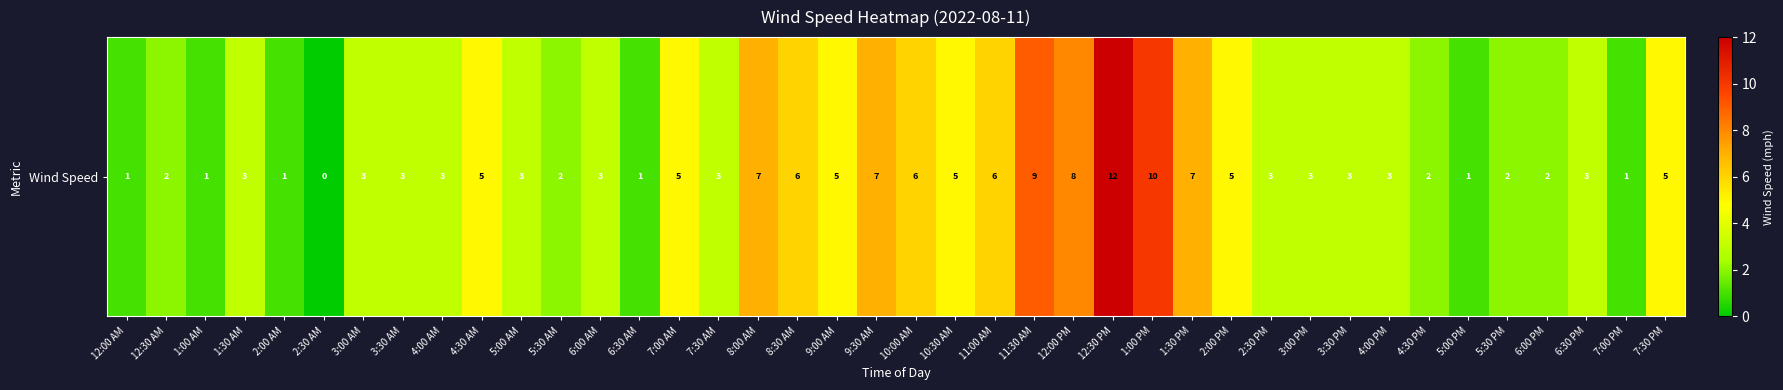

Rank the categories by value from highest to lowest.

12:30 PM, 1:00 PM, 11:30 AM, 12:00 PM, 8:00 AM, 9:30 AM, 1:30 PM, 8:30 AM, 10:00 AM, 11:00 AM, 4:30 AM, 7:00 AM, 9:00 AM, 10:30 AM, 2:00 PM, 7:30 PM, 1:30 AM, 3:00 AM, 3:30 AM, 4:00 AM, 5:00 AM, 6:00 AM, 7:30 AM, 2:30 PM, 3:00 PM, 3:30 PM, 4:00 PM, 6:30 PM, 12:30 AM, 5:30 AM, 4:30 PM, 5:30 PM, 6:00 PM, 12:00 AM, 1:00 AM, 2:00 AM, 6:30 AM, 5:00 PM, 7:00 PM, 2:30 AM